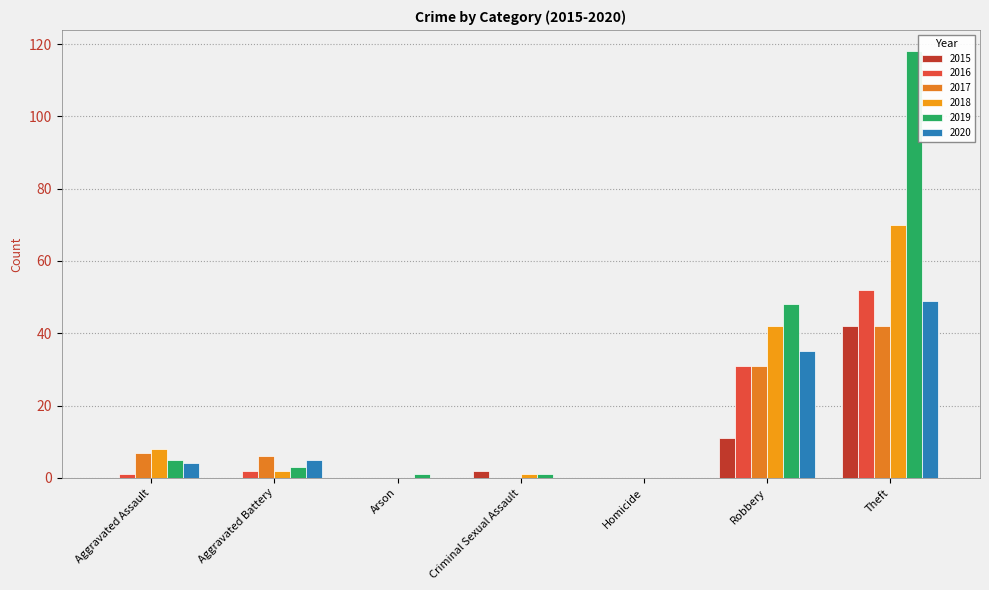

Reading left to right, extract all data points from this chart.

2015: 0	0	0	2	0	11	42
2016: 1	2	0	0	0	31	52
2017: 7	6	0	0	0	31	42
2018: 8	2	0	1	0	42	70
2019: 5	3	1	1	0	48	118
2020: 4	5	0	0	0	35	49